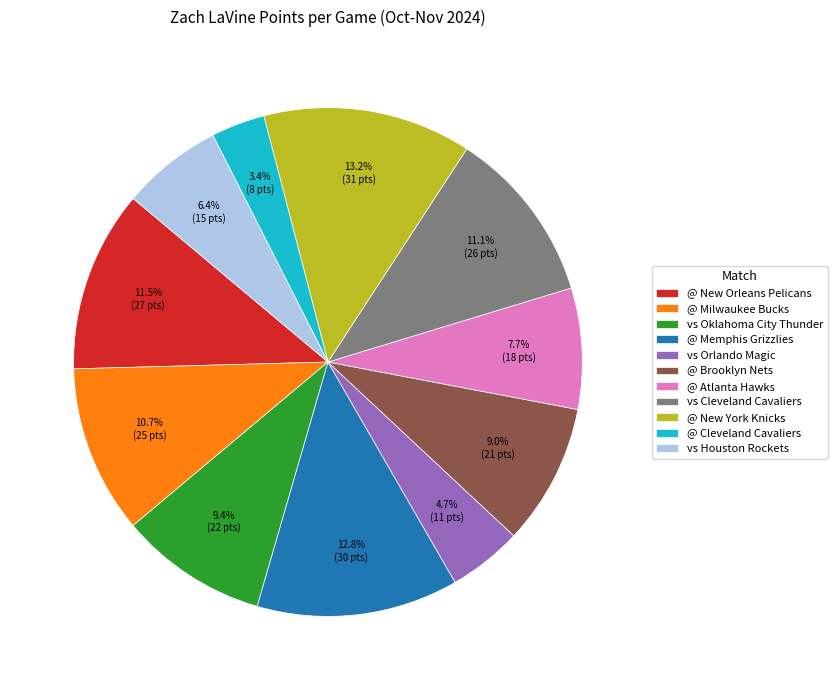

Does vs Orlando Magic account for over 50% of the chart?

No